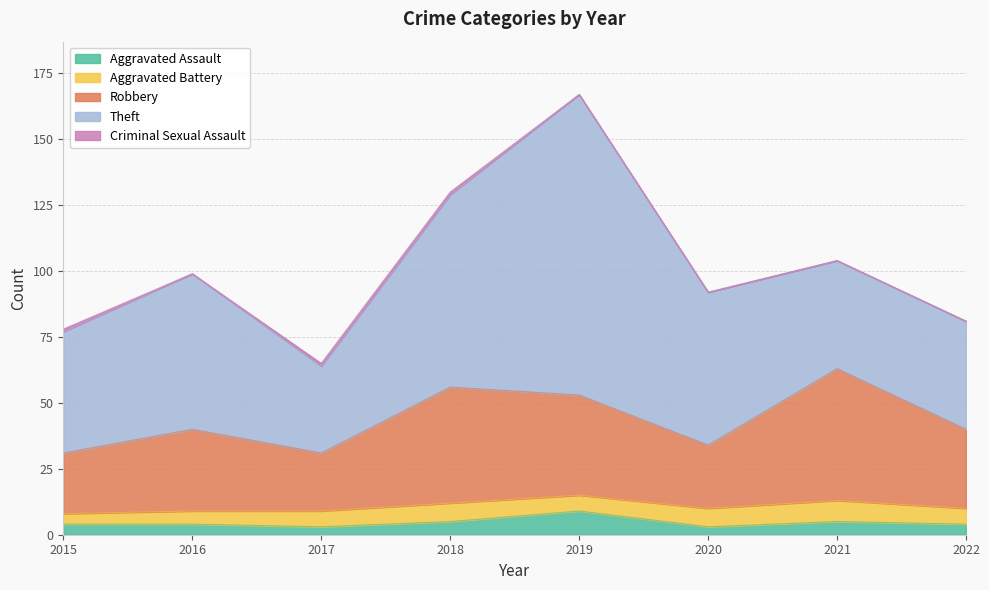

Which series has the largest total across all categories?

Theft